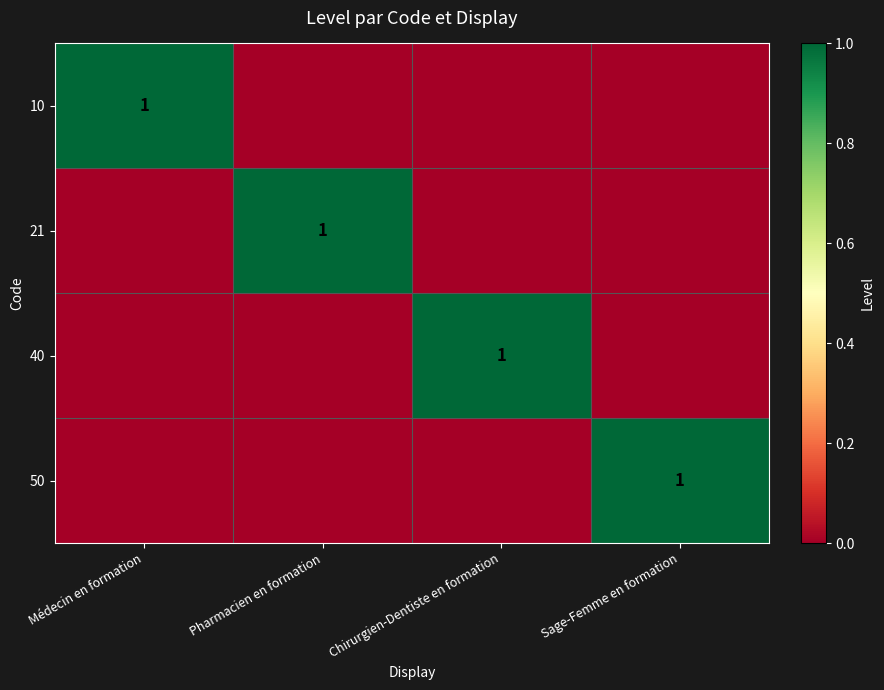

The value of 40 at Chirurgien-Dentiste en formation is 2. True or false?

False